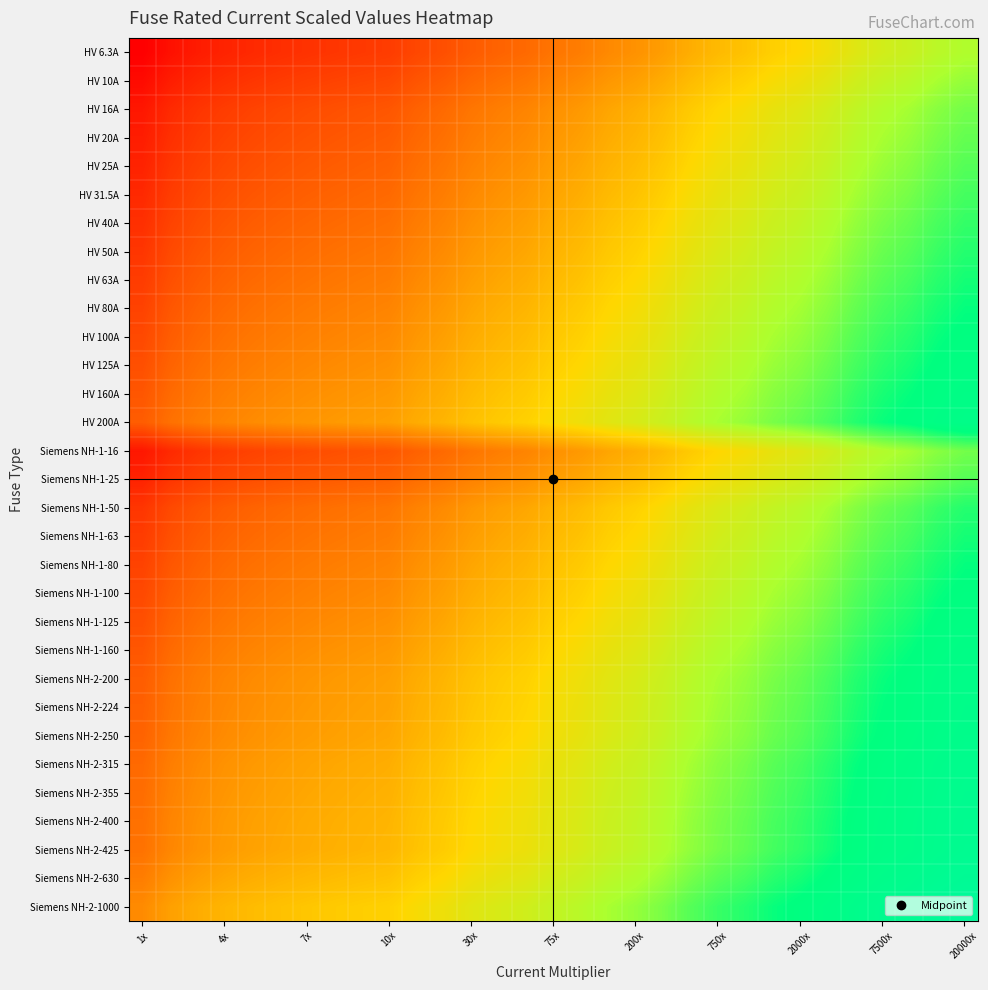

At how many categories does at least one series exceed 5?

15